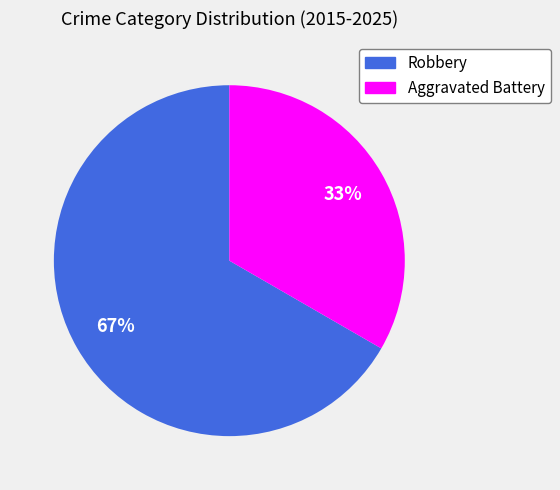

What percentage is the Aggravated Battery slice, to the nearest percent?

33%